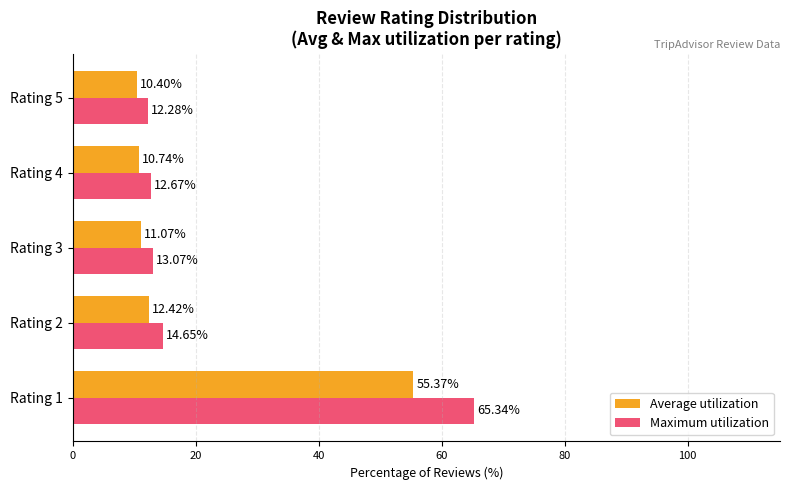

What is the difference between the Maximum utilization values at Rating 3 and Rating 2?

1.6